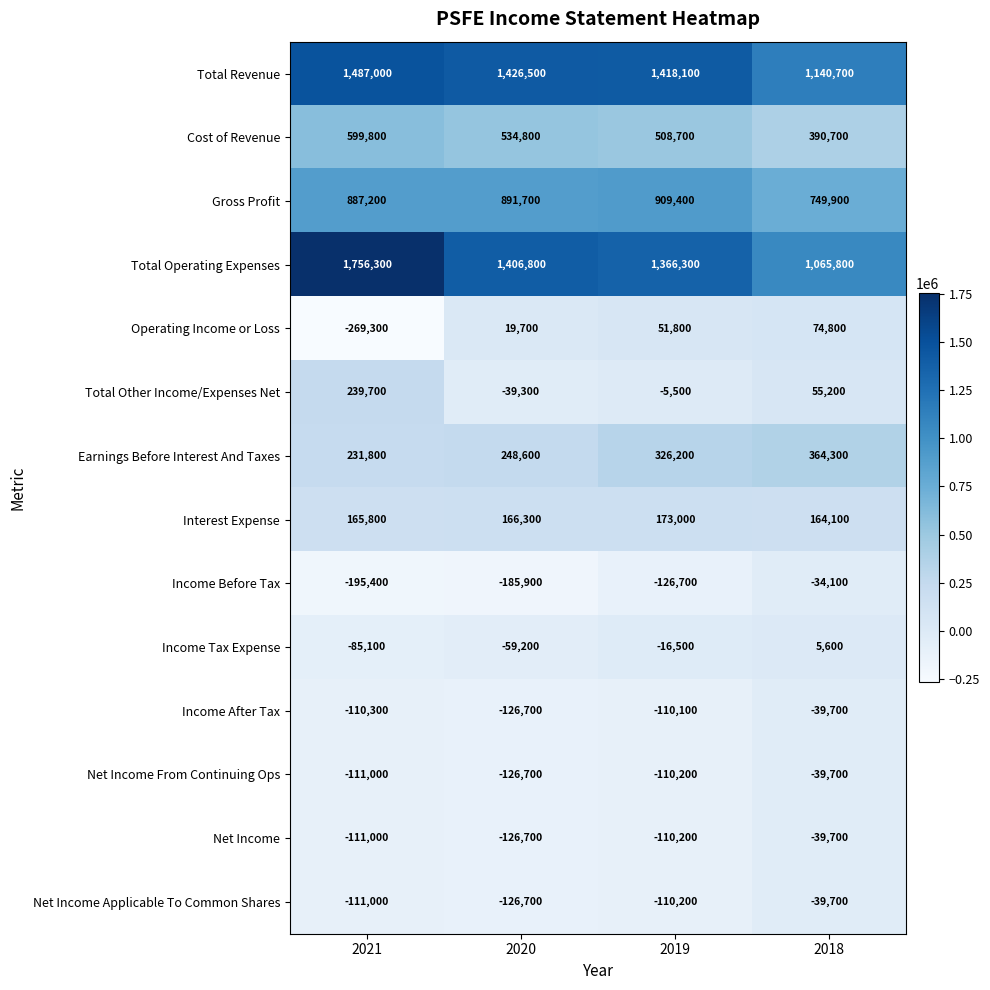

What is the greatest value displayed?

1756300